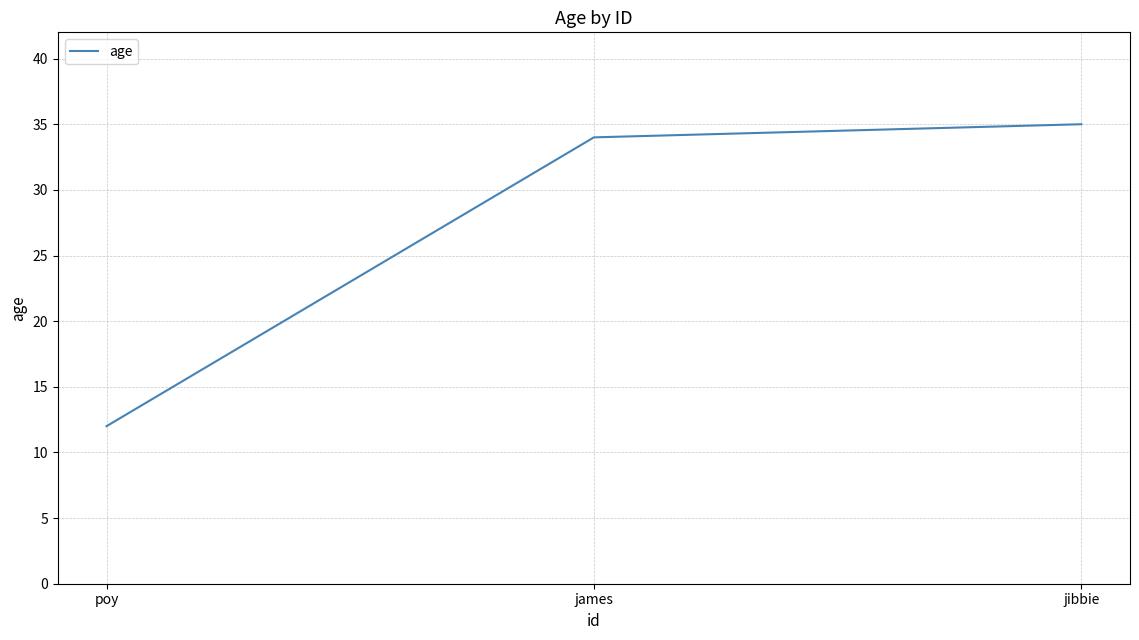

Reading left to right, what are all the values shown in this chart?

12	34	35